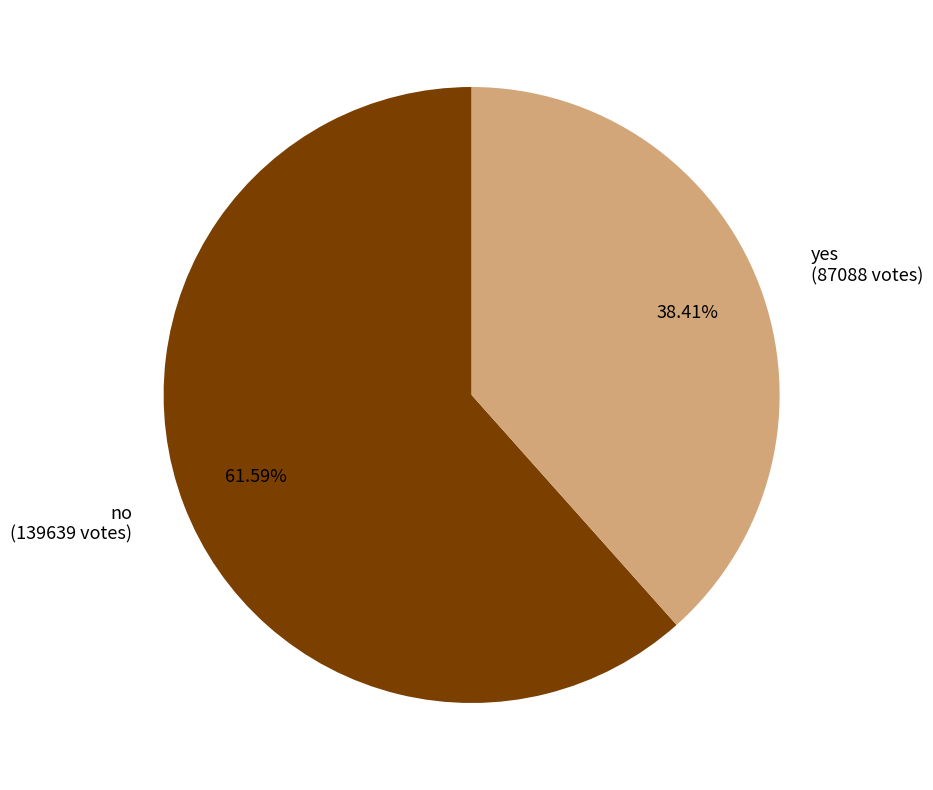

Is yes the majority of the pie?

No